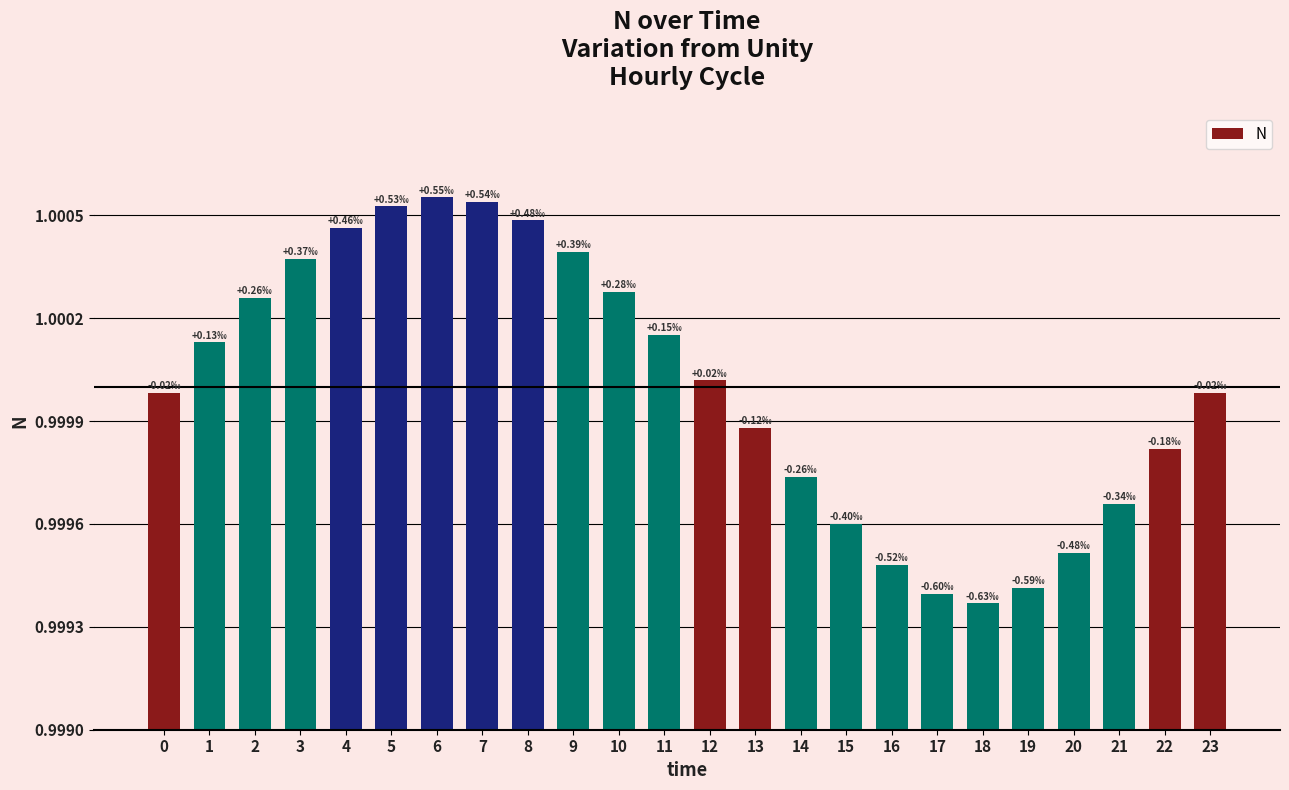

Which category has the lowest value across all series?

18